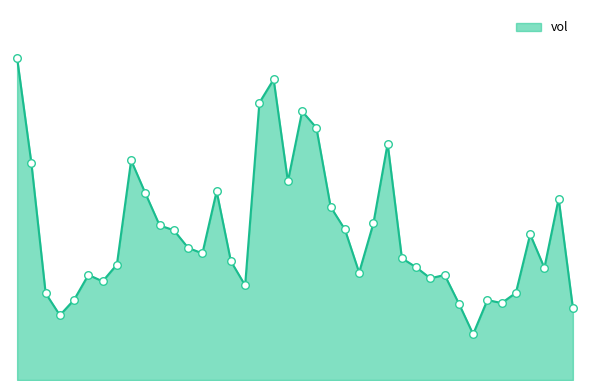

Does the chart have visible grid lines?

No